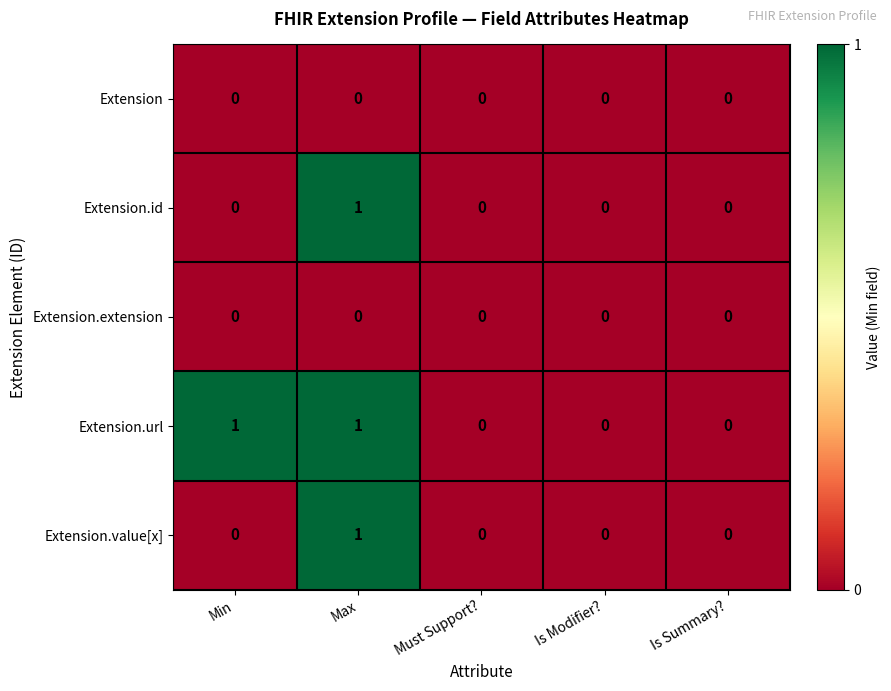

Reading left to right, what are all the values shown in this chart?

Extension: Min=0	Max=0	Must Support?=0	Is Modifier?=0	Is Summary?=0
Extension.id: Min=0	Max=1	Must Support?=0	Is Modifier?=0	Is Summary?=0
Extension.extension: Min=0	Max=0	Must Support?=0	Is Modifier?=0	Is Summary?=0
Extension.url: Min=1	Max=1	Must Support?=0	Is Modifier?=0	Is Summary?=0
Extension.value[x]: Min=0	Max=1	Must Support?=0	Is Modifier?=0	Is Summary?=0